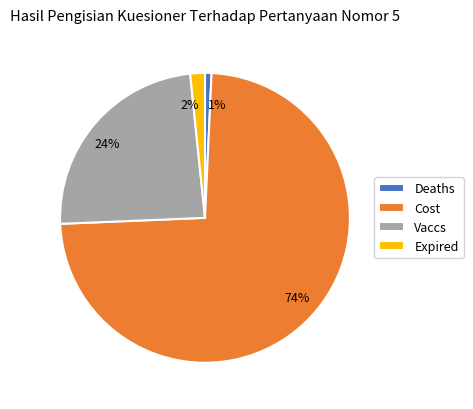

Is it true that Vaccs is 10% of the pie?

False